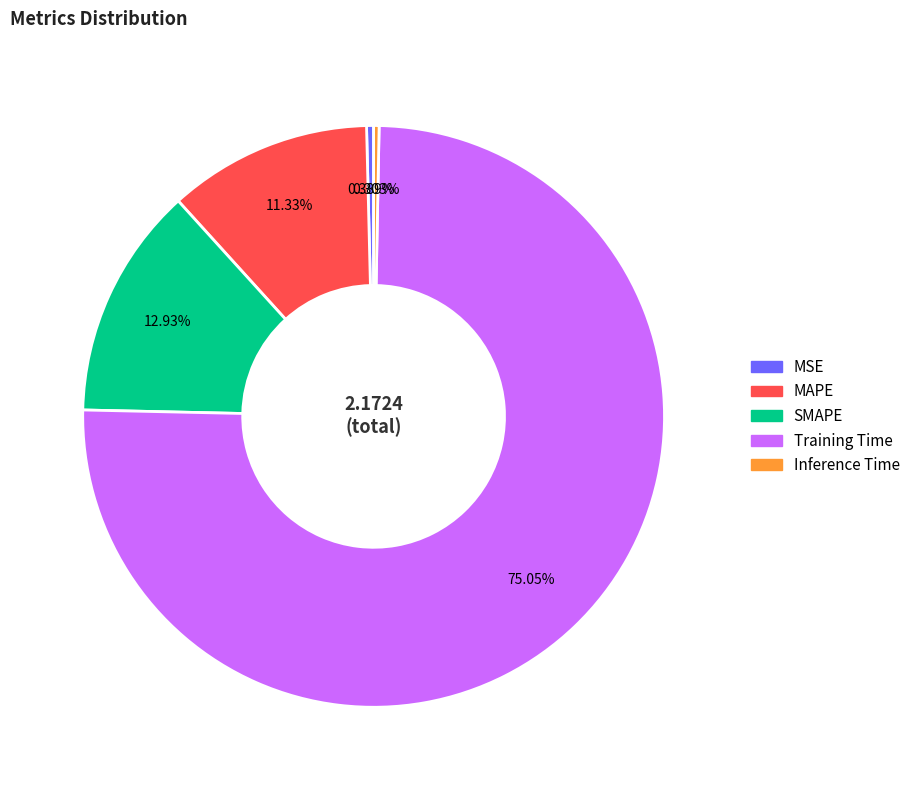

Does Training Time represent more than half of the total?

Yes